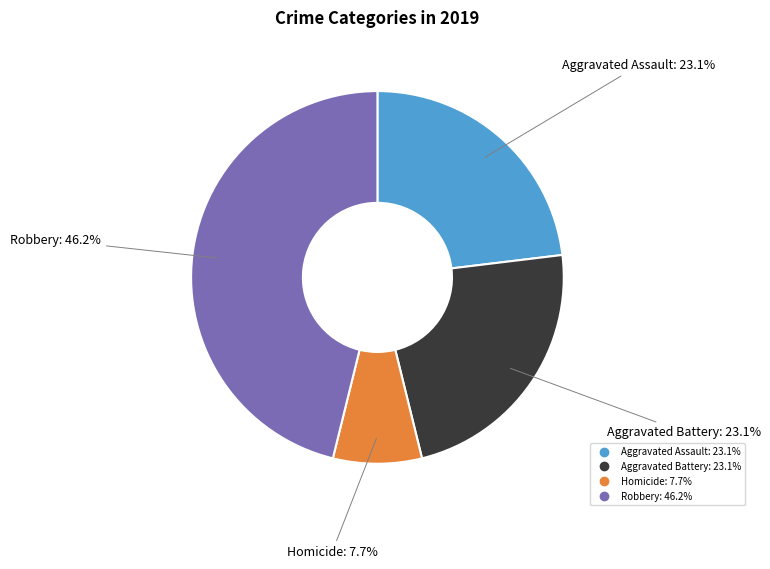

Is there a majority slice in this chart?

No